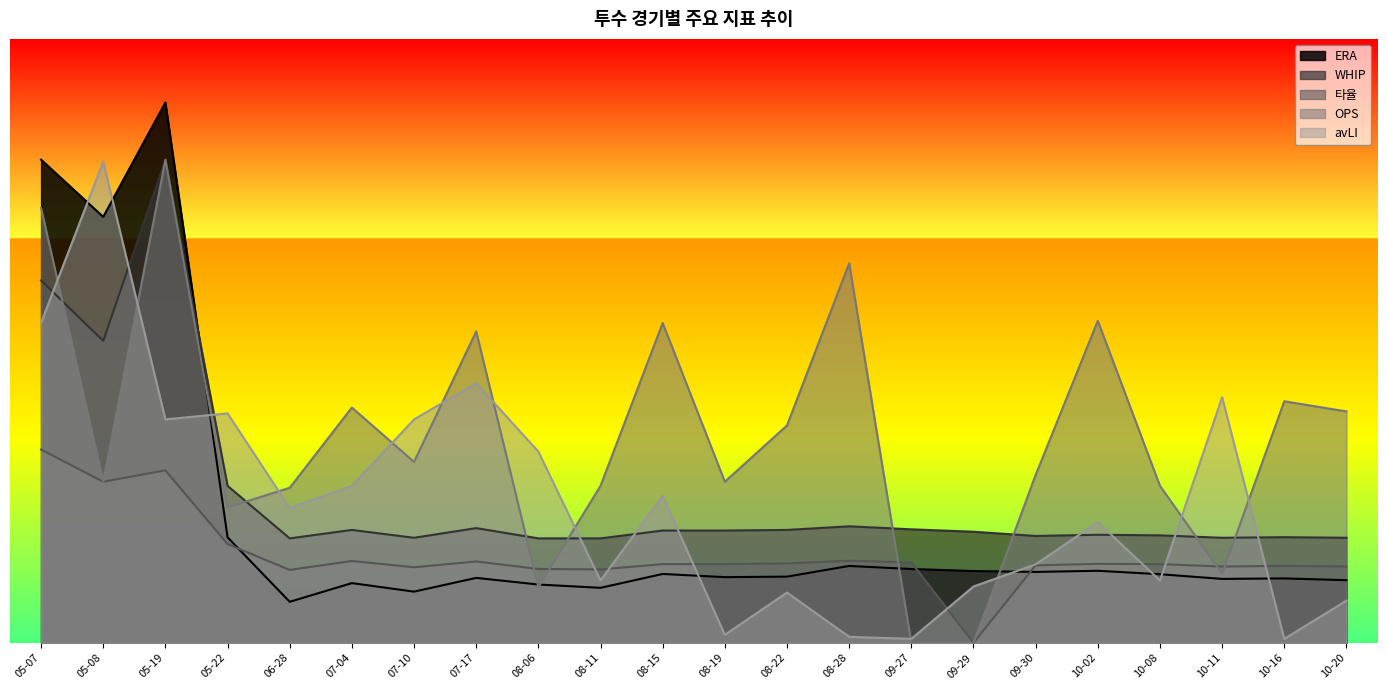

What is the value of the WHIP point at the 1st from the left?

9.0